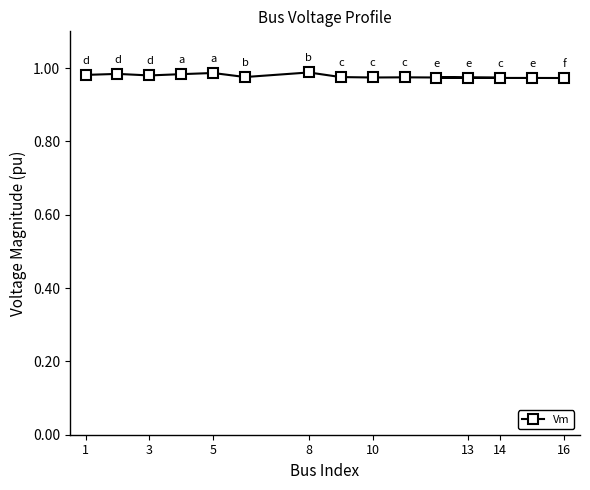

True or false: there are more than 2 points higher than both neighbors.

True